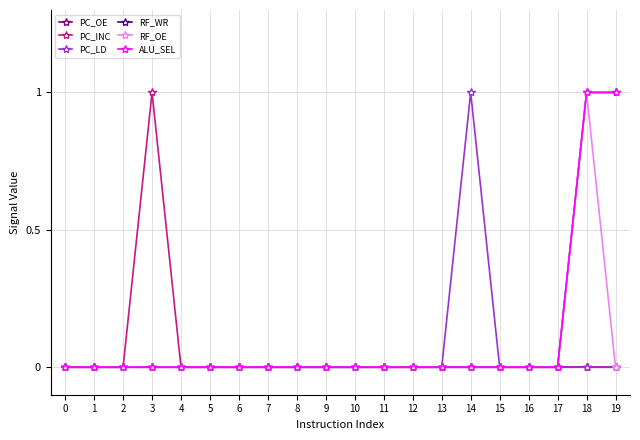

Is this an area chart (filled region under the line)?

No